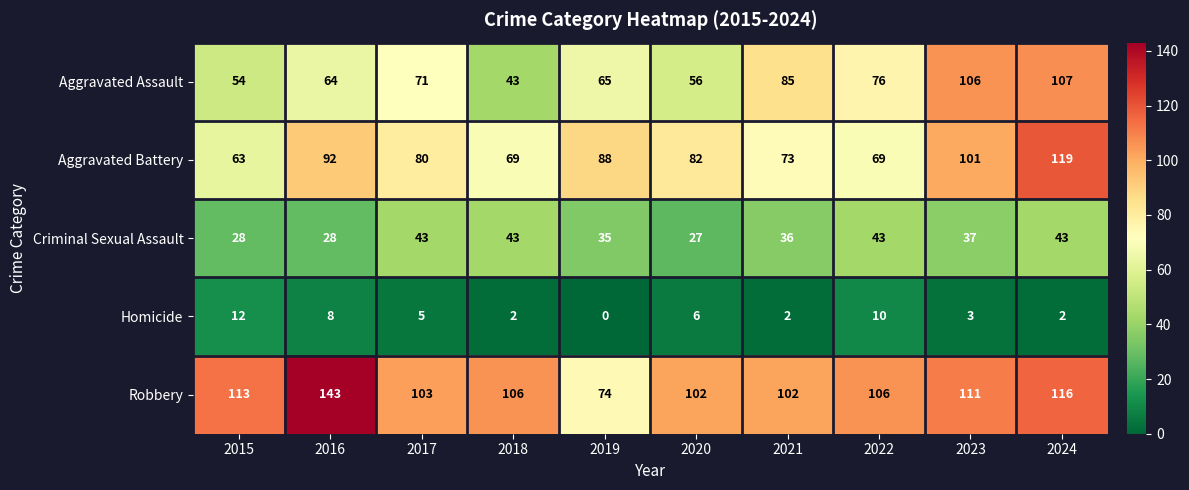

Which series changed the most between 2019 and 2023?

Aggravated Assault